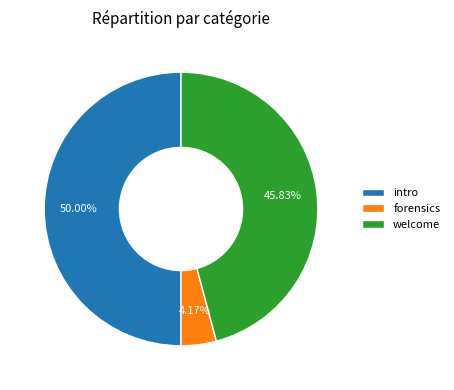

Which slice is the largest?

intro